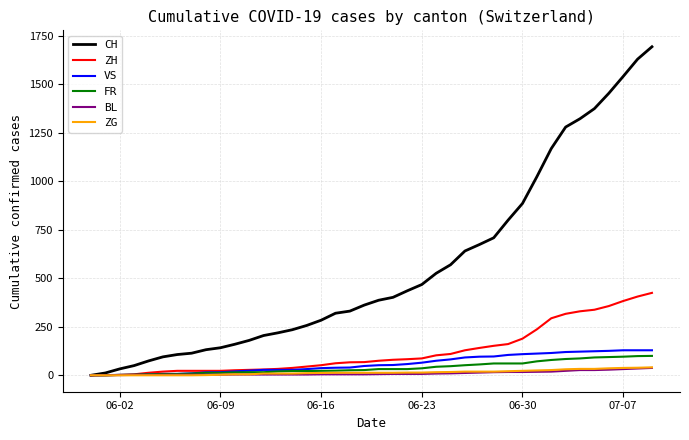

What is the sum of all CH values?

22301